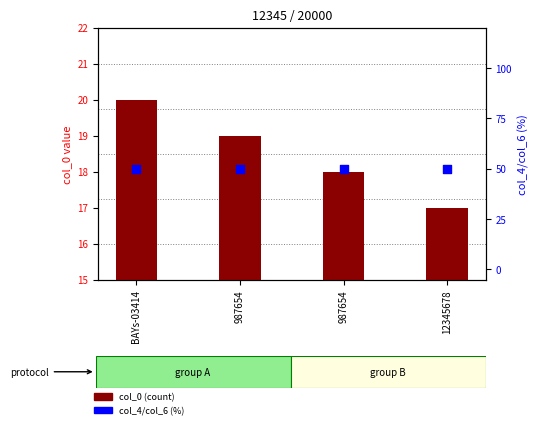

Which series has the largest total across all categories?

col_4/col_6 (%)